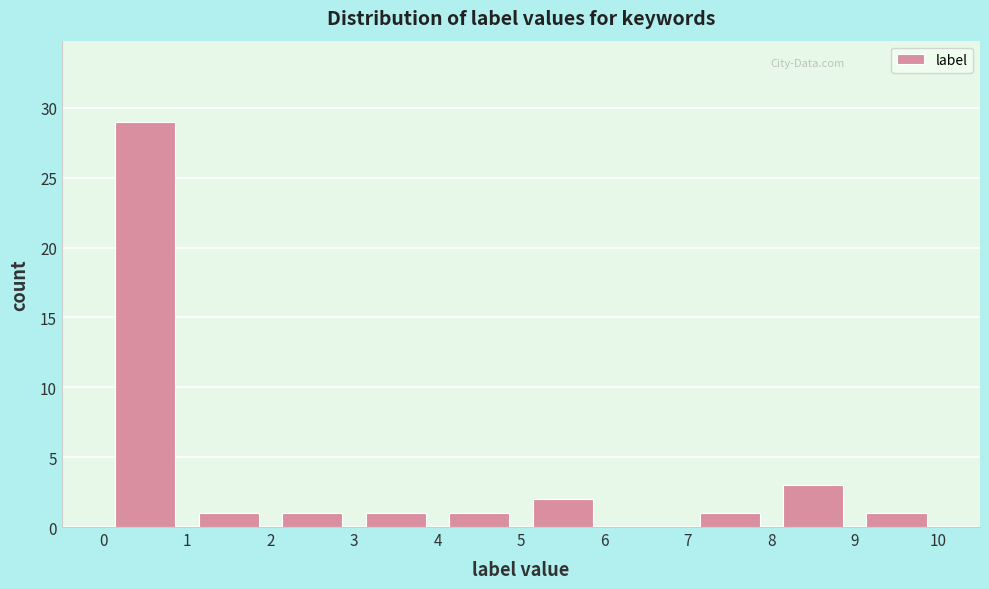

Reading left to right, list every bar in this chart as the range it spans on the x-axis followed by its height. The values are not printed on the chart, so give them approximately, as read against the axis.

0 to 1: 29
1 to 2: 1
2 to 3: 1
3 to 4: 1
4 to 5: 1
5 to 6: 2
6 to 7: 0
7 to 8: 1
8 to 9: 3
9 to 10: 1